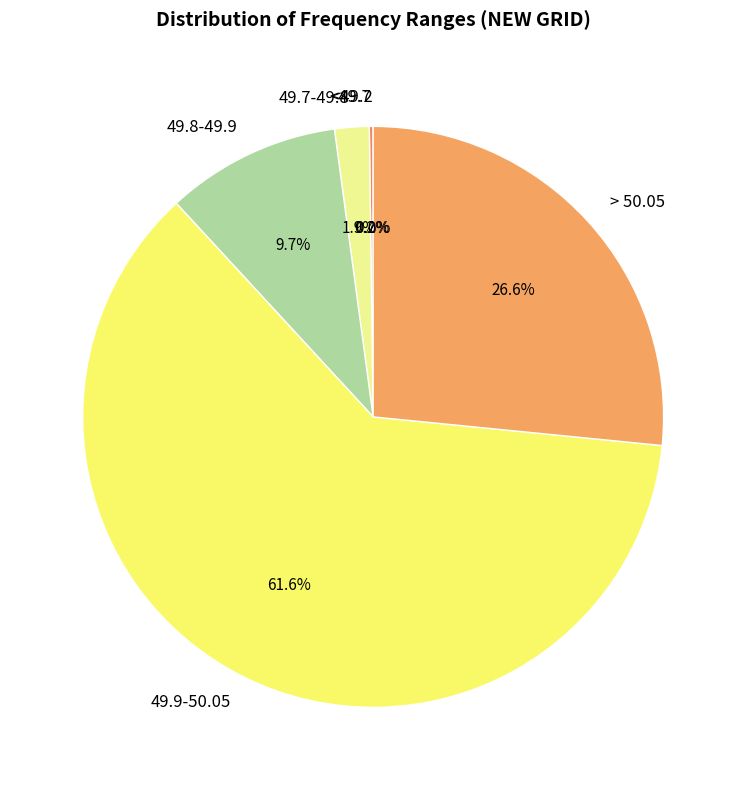

Is it true that <49.7 is 1% of the pie?

False